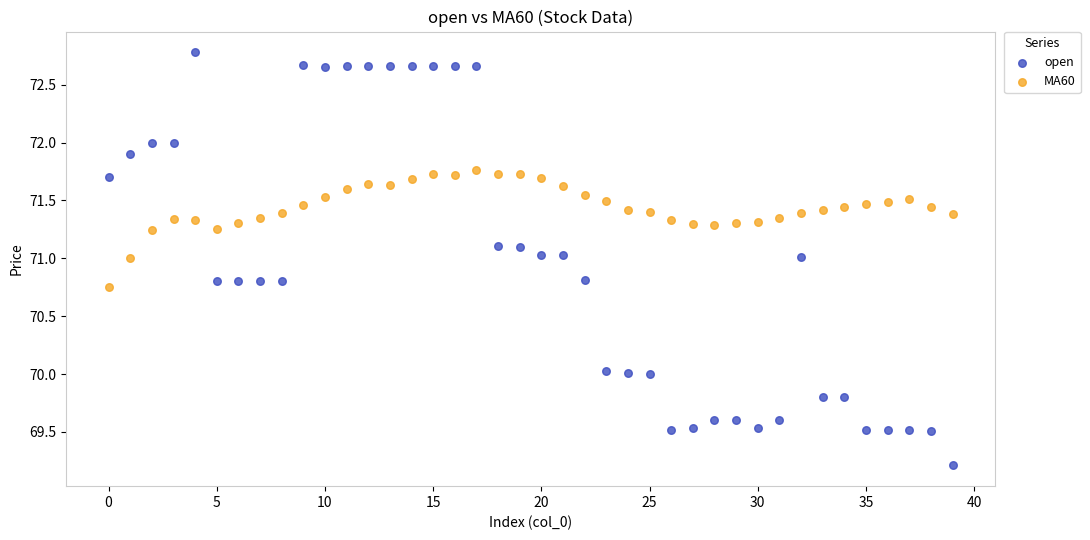

Which series contains the lowest Y value?

open